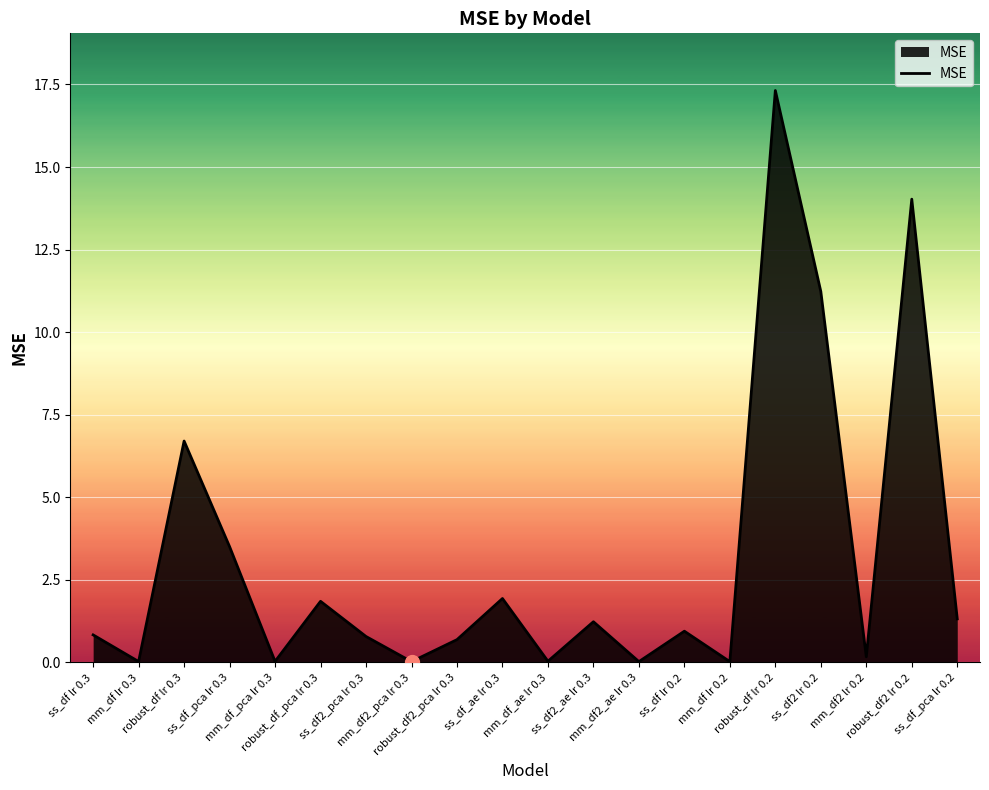

Does the chart display data point markers on the line(s)?

No